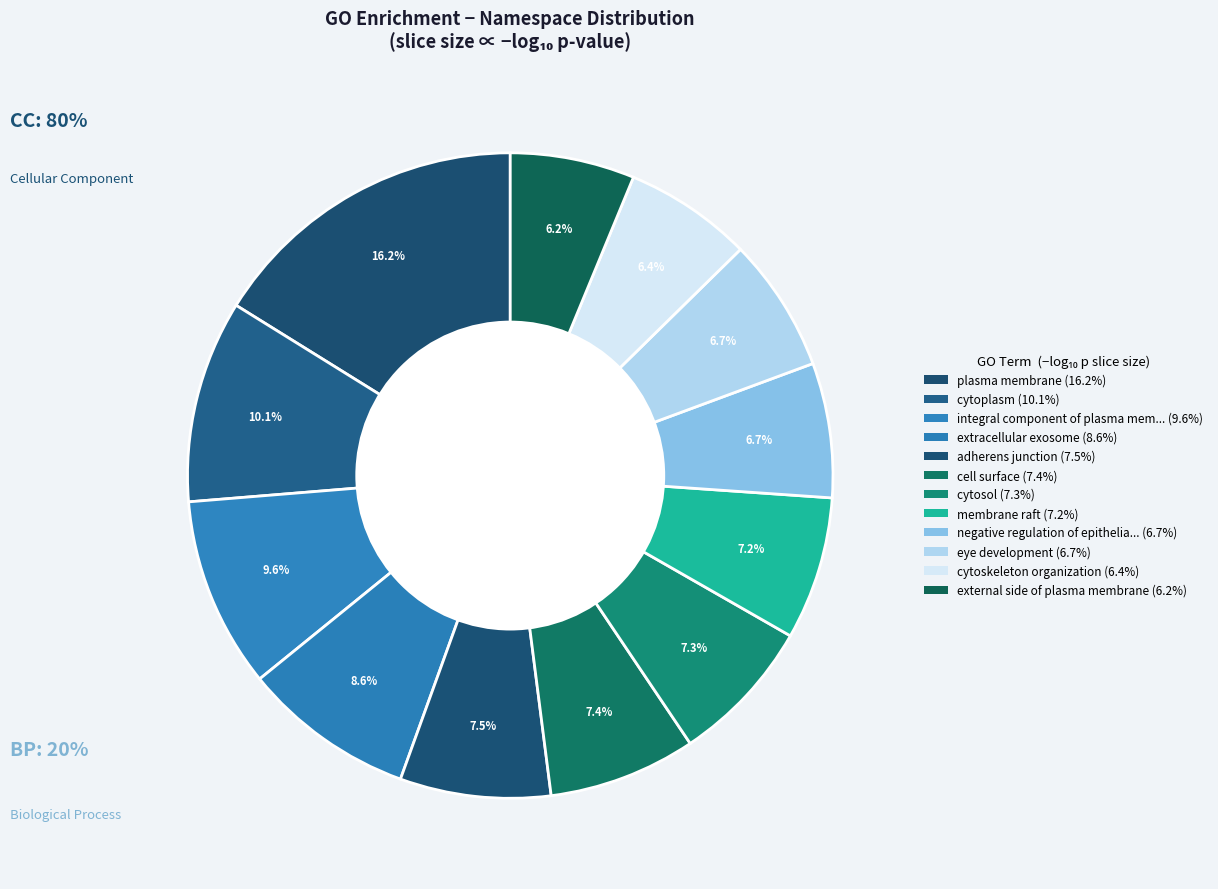

How many segments does this pie chart have?

12